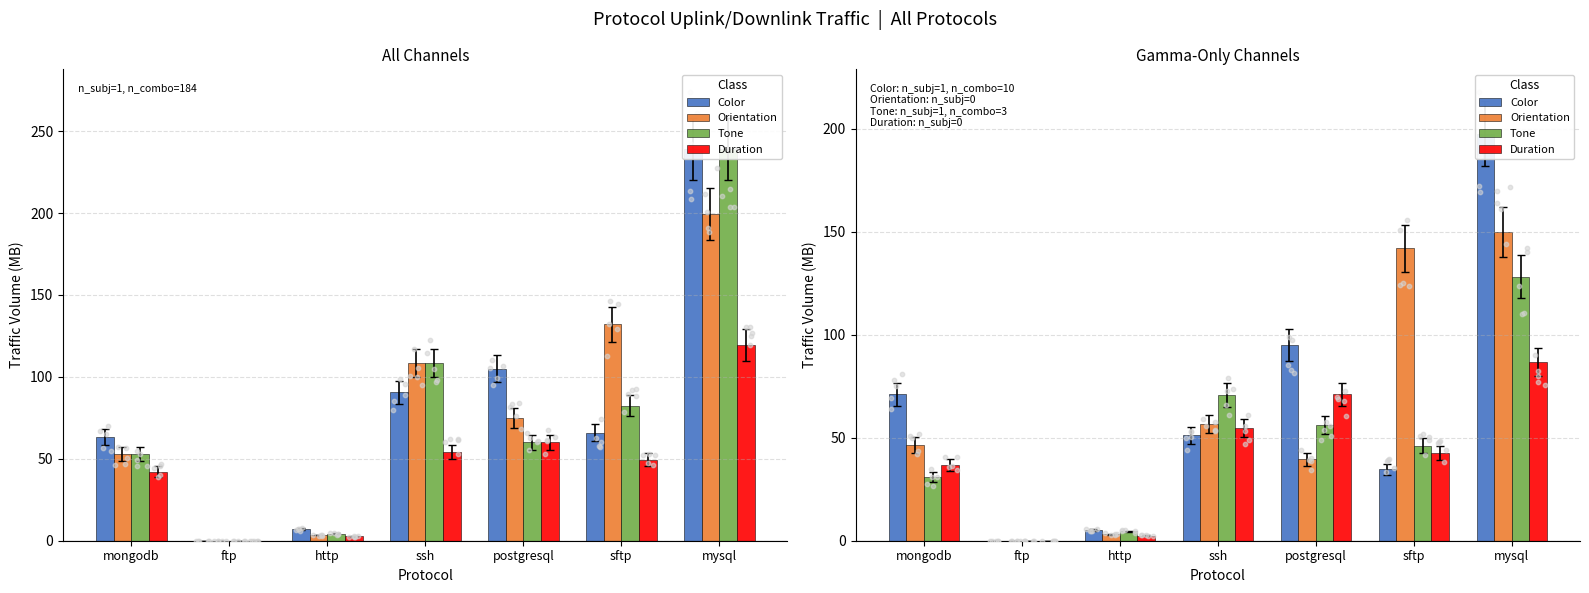

At how many categories does at least one series exceed 12?

5